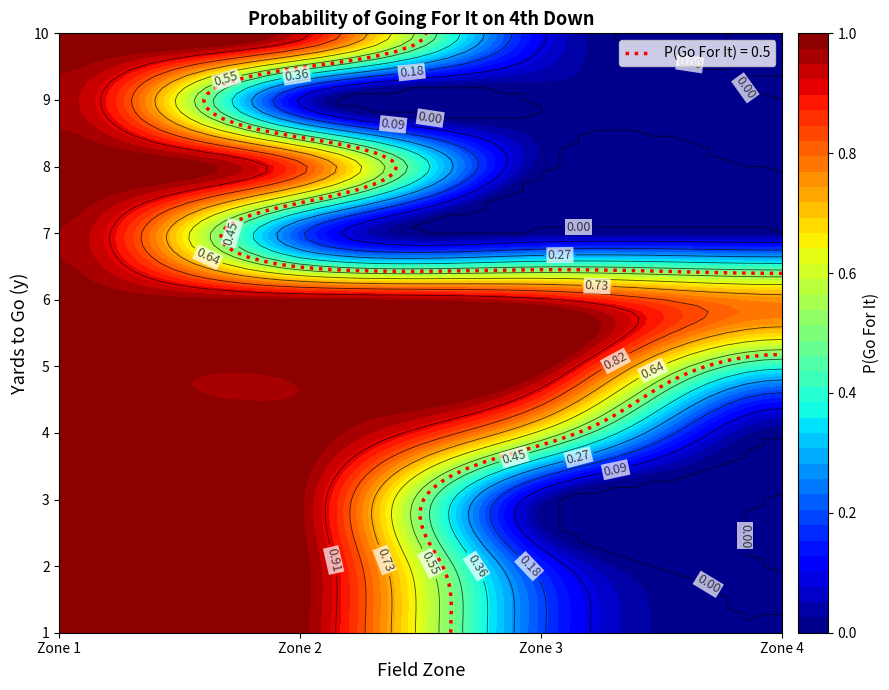

What is the difference between the maximum and minimum values in the 6 series?

0.2